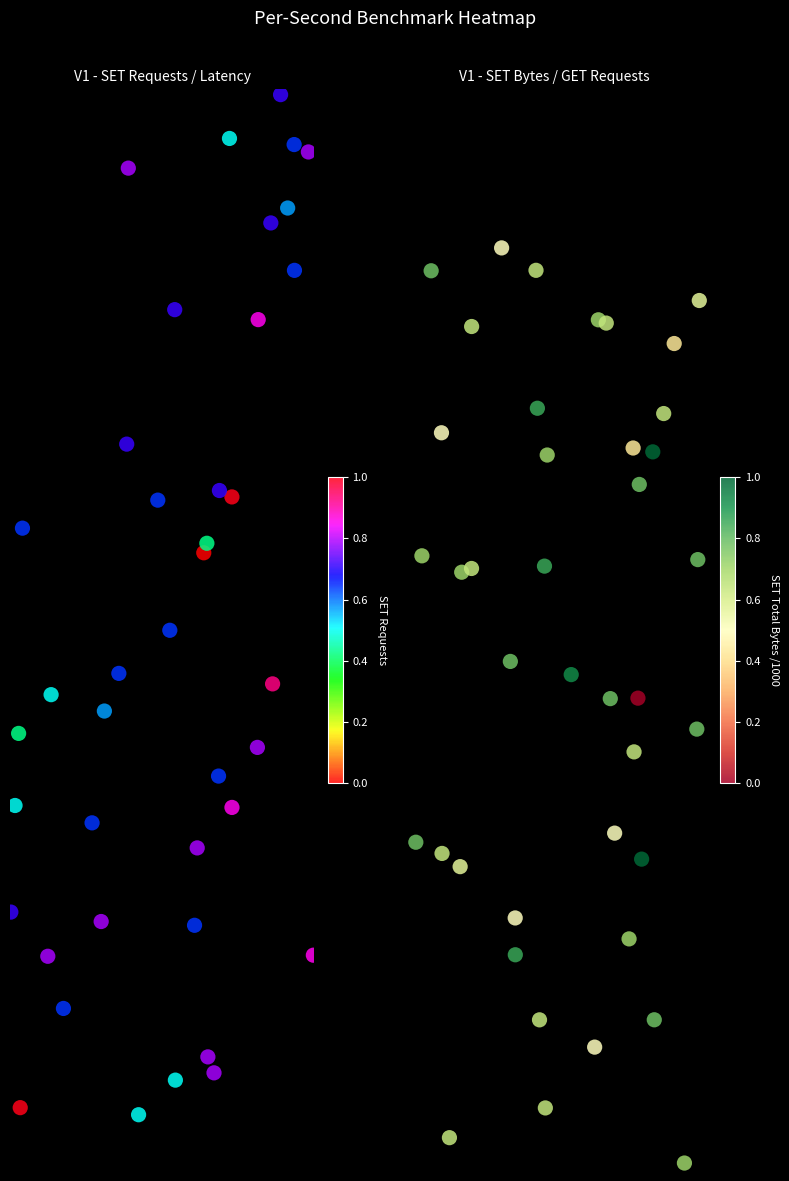

Rank the series by their average value, from highest to lowest.

V1 - SET Requests / Latency, V1 - SET Bytes / GET Requests